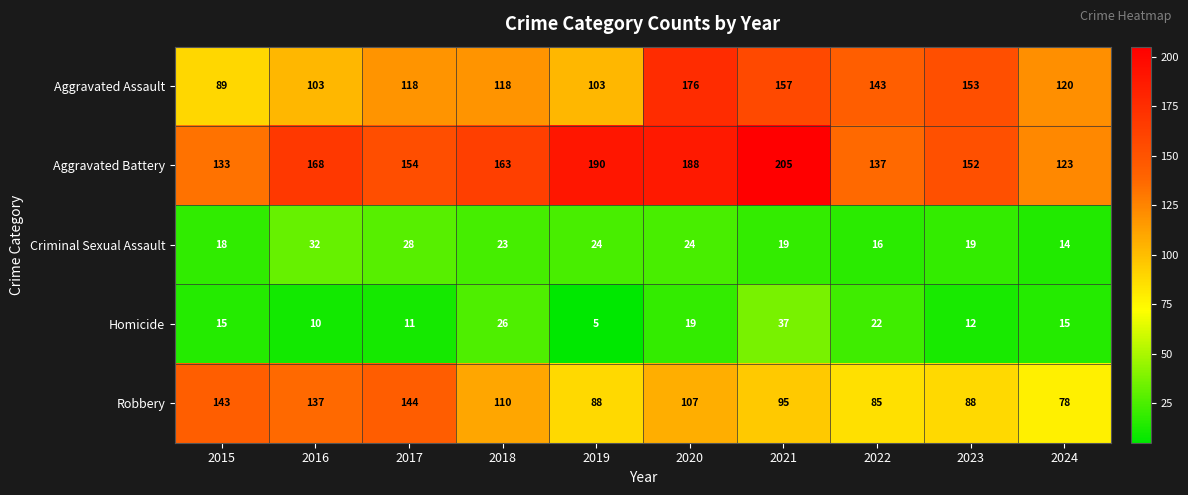

How many categories are shown in the chart?

10